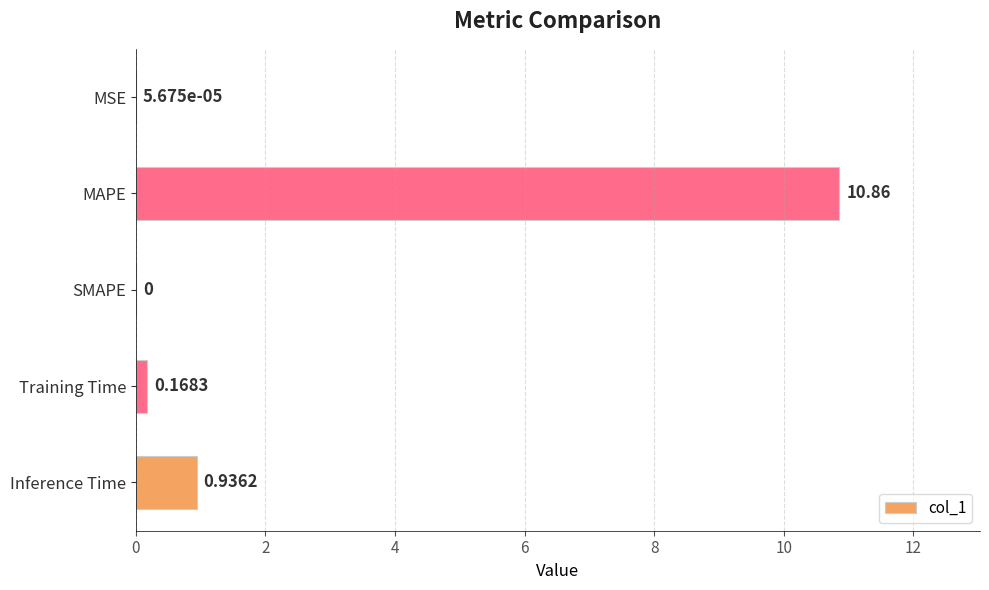

Which category has the highest value across all series?

MAPE